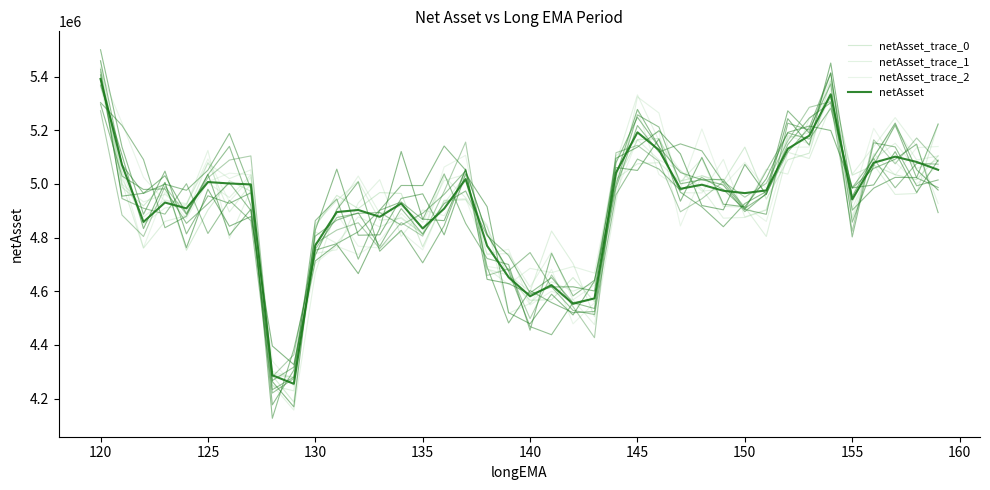

True or false: netAsset_trace_1 and netAsset_trace_2 cross at least once.

True